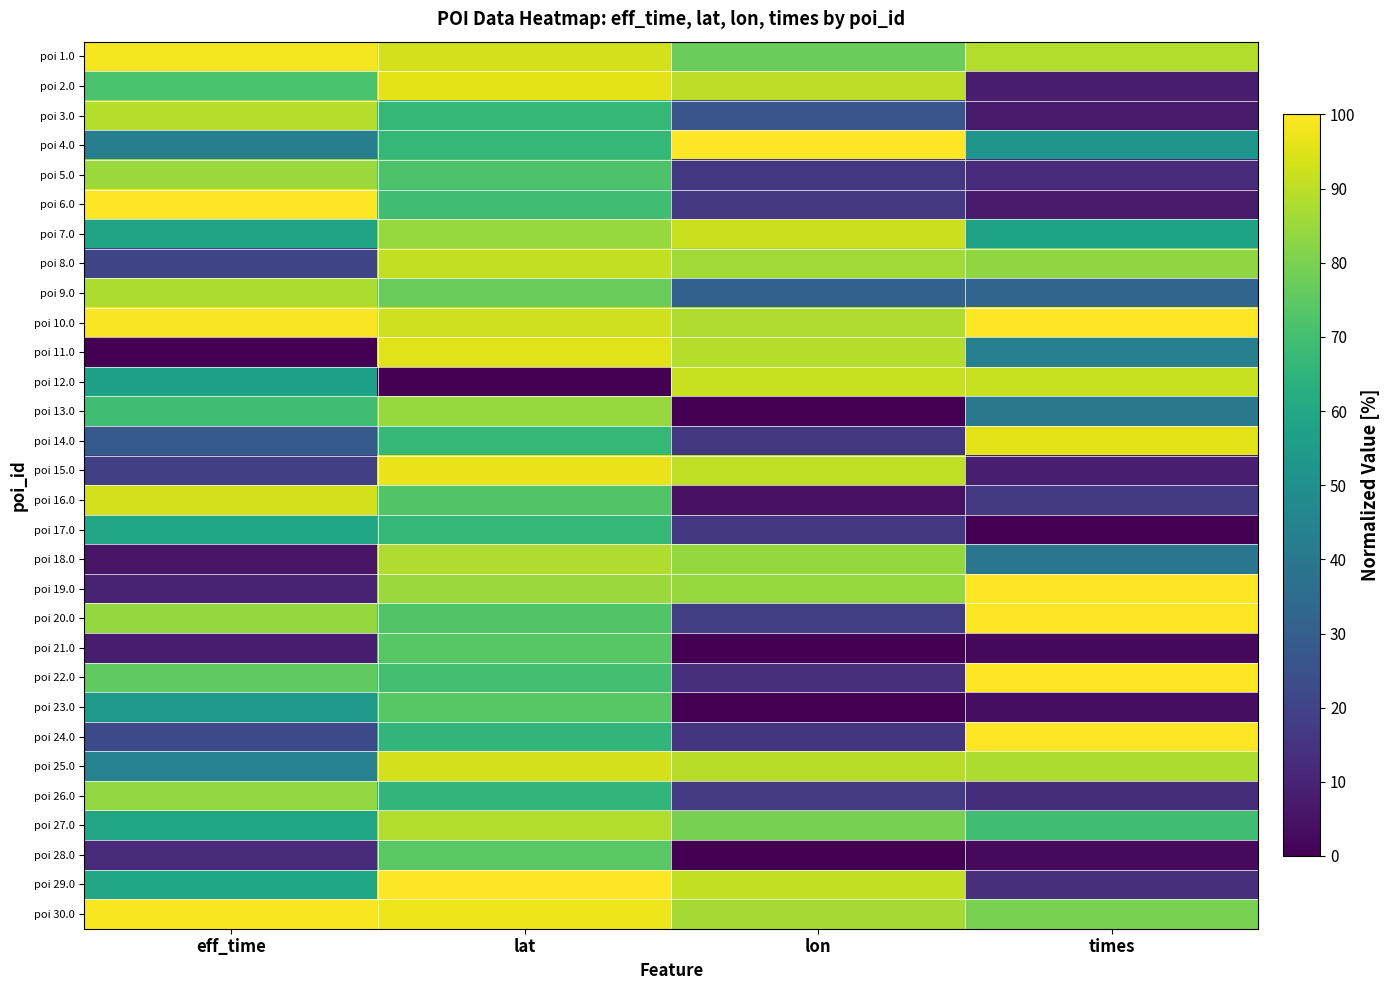

List the series in order of their peak value, highest first.

poi 4.0, poi 6.0, poi 24.0, poi 29.0, poi 22.0, poi 19.0, poi 10.0, poi 20.0, poi 30.0, poi 1.0, poi 15.0, poi 2.0, poi 14.0, poi 11.0, poi 16.0, poi 25.0, poi 7.0, poi 12.0, poi 8.0, poi 3.0, poi 27.0, poi 18.0, poi 9.0, poi 5.0, poi 13.0, poi 26.0, poi 28.0, poi 23.0, poi 21.0, poi 17.0